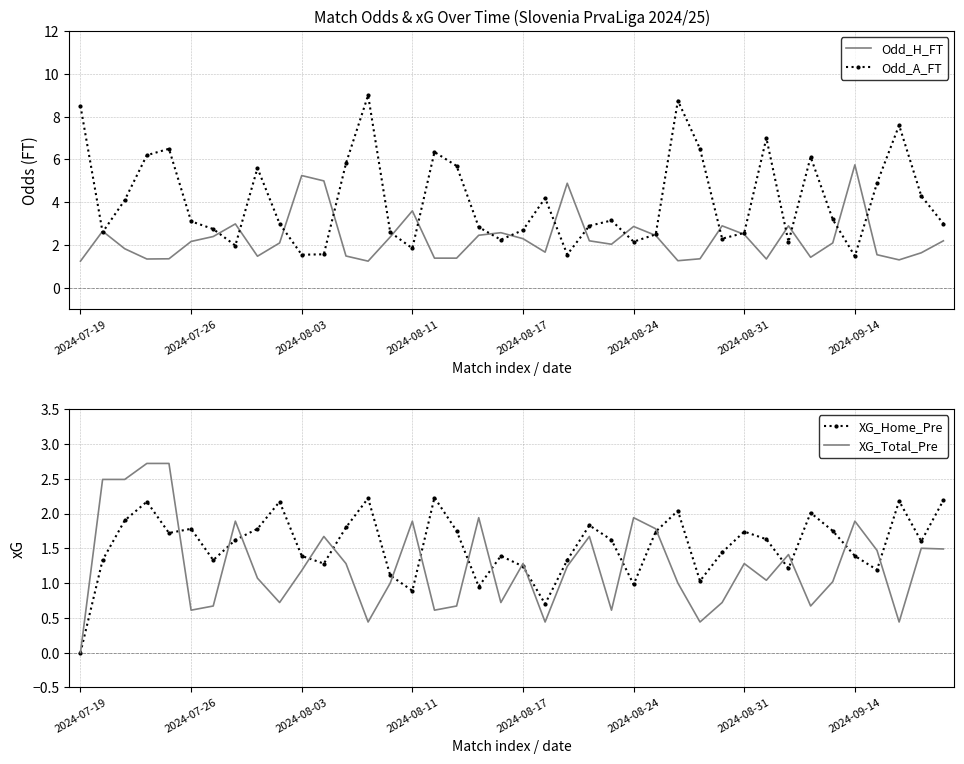

How many times do Odd_A_FT and XG_Total_Pre cross each other?

6